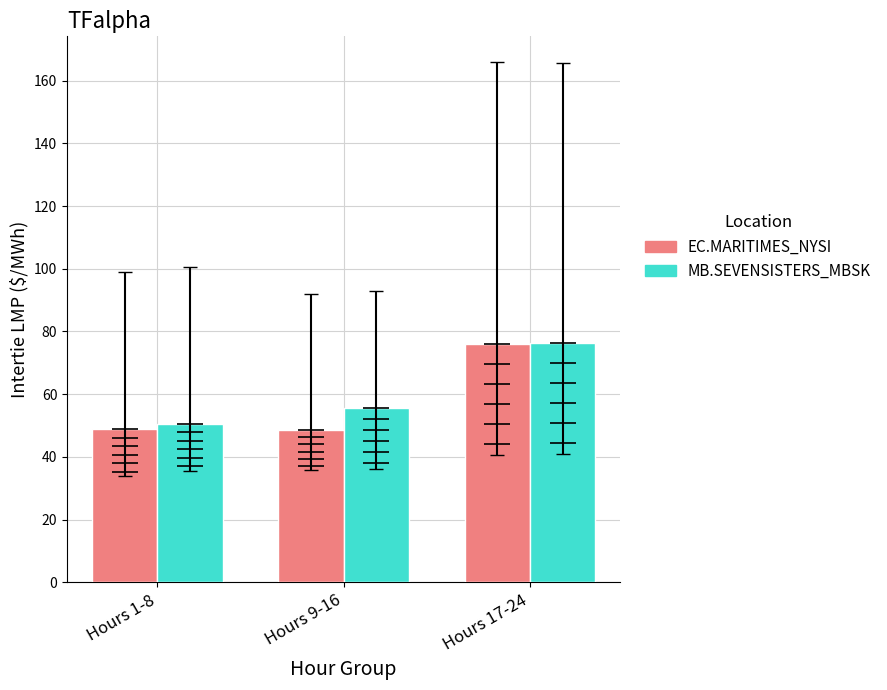

Which category has the lowest value across all series?

Hours 9-16